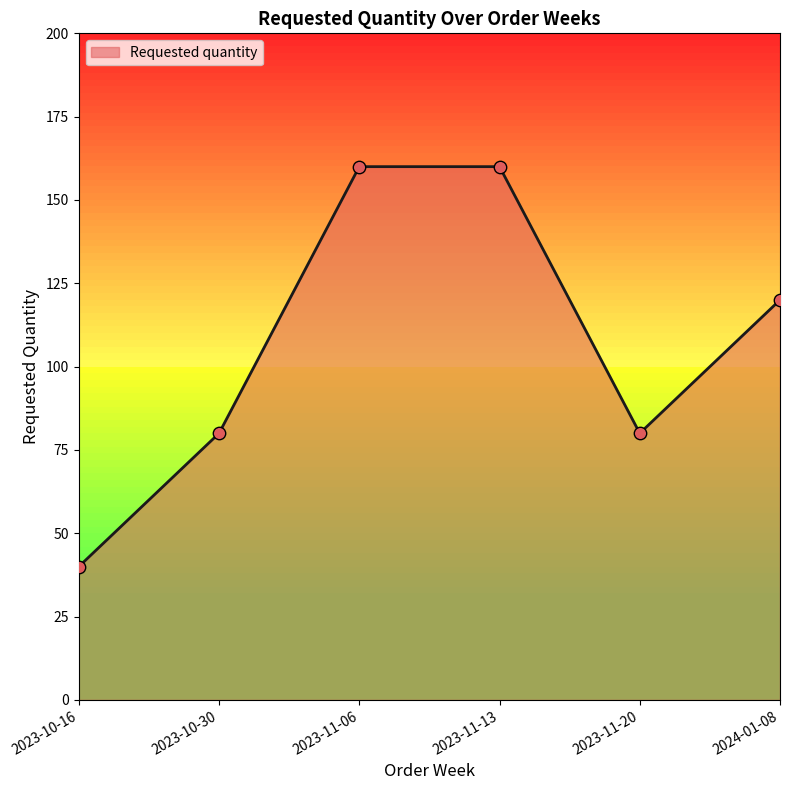

Between 2023-11-06 and 2023-10-30, which is larger?

2023-11-06